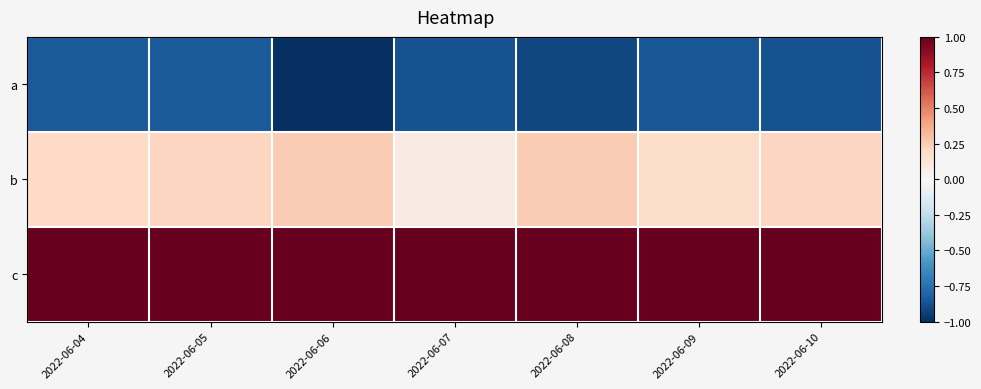

Reading left to right, transcribe all the data shown in this chart.

a: 2022-06-04=-0.8	2022-06-05=-0.8	2022-06-06=-1.0	2022-06-07=-0.9	2022-06-08=-0.9	2022-06-09=-0.9	2022-06-10=-0.9
b: 2022-06-04=0.2	2022-06-05=0.2	2022-06-06=0.3	2022-06-07=0.1	2022-06-08=0.3	2022-06-09=0.2	2022-06-10=0.2
c: 2022-06-04=1.0	2022-06-05=1.0	2022-06-06=1.0	2022-06-07=1.0	2022-06-08=1.0	2022-06-09=1.0	2022-06-10=1.0